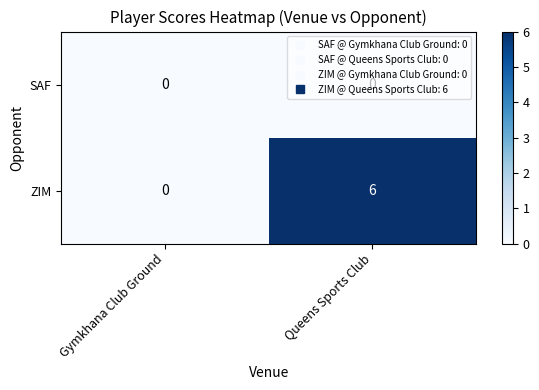

The ZIM series shows -2 at Gymkhana Club Ground. True or false?

False